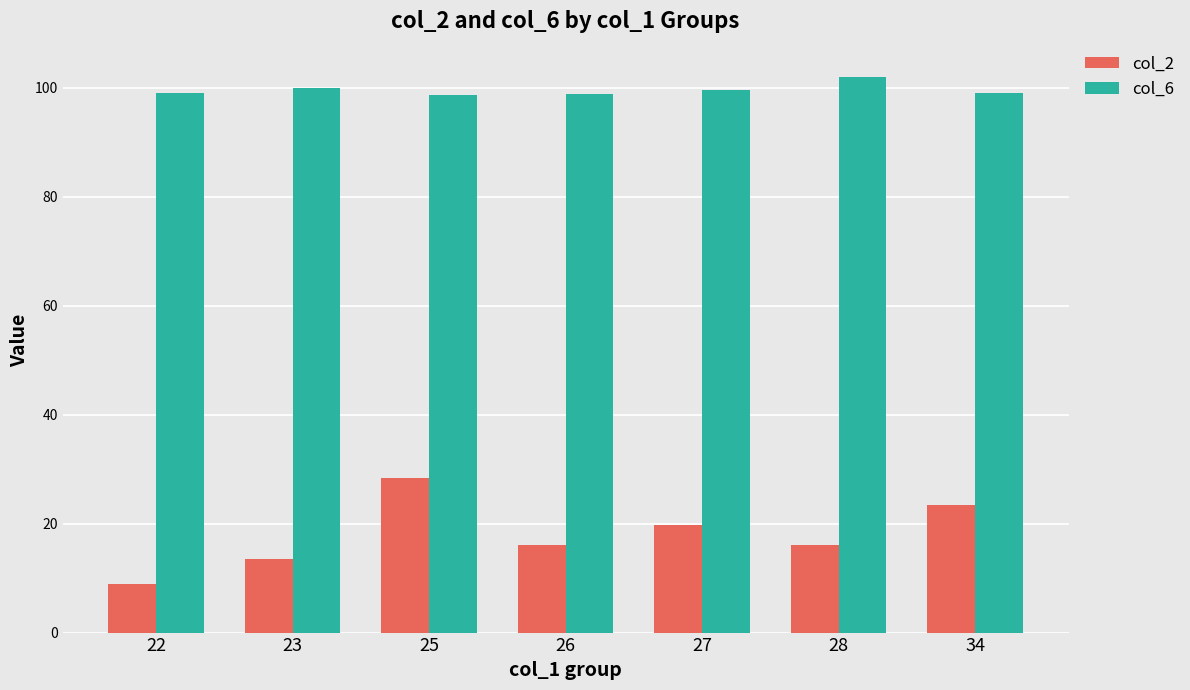

Rank the series at 27 from lowest to highest value.

col_2, col_6